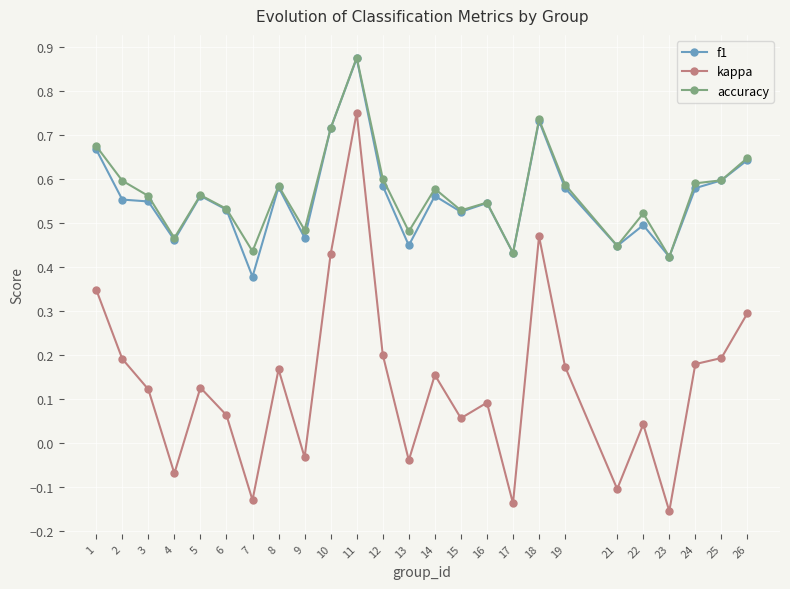

Where is the first local minimum for kappa?

4